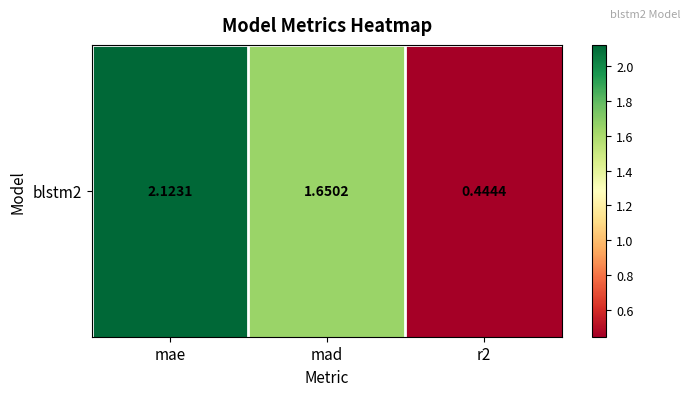

How many values exceed 1?

2